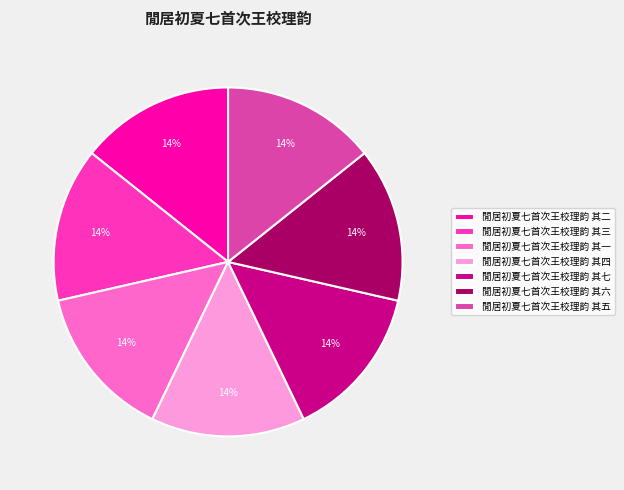

What percentage is the 閒居初夏七首次王校理韵 其五 slice, to the nearest percent?

14%